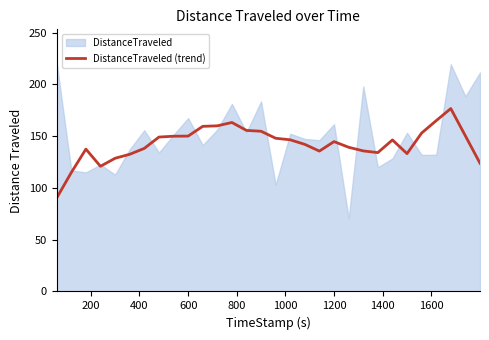

What is the lowest value of the DistanceTraveled (trend) series?

90.4